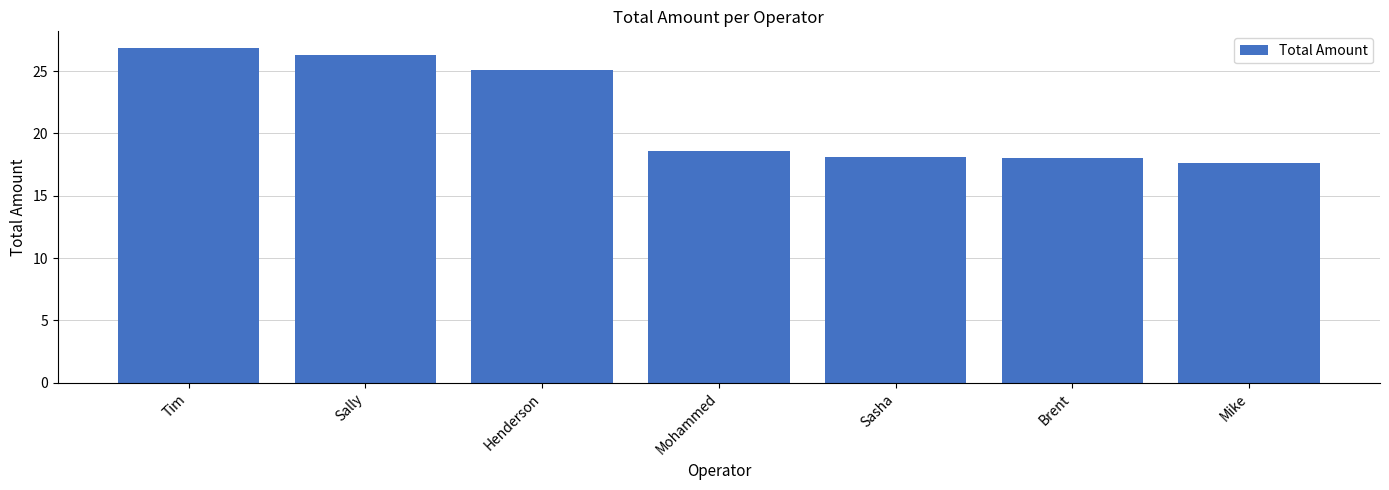

What is the approximate value at Brent?

18.0